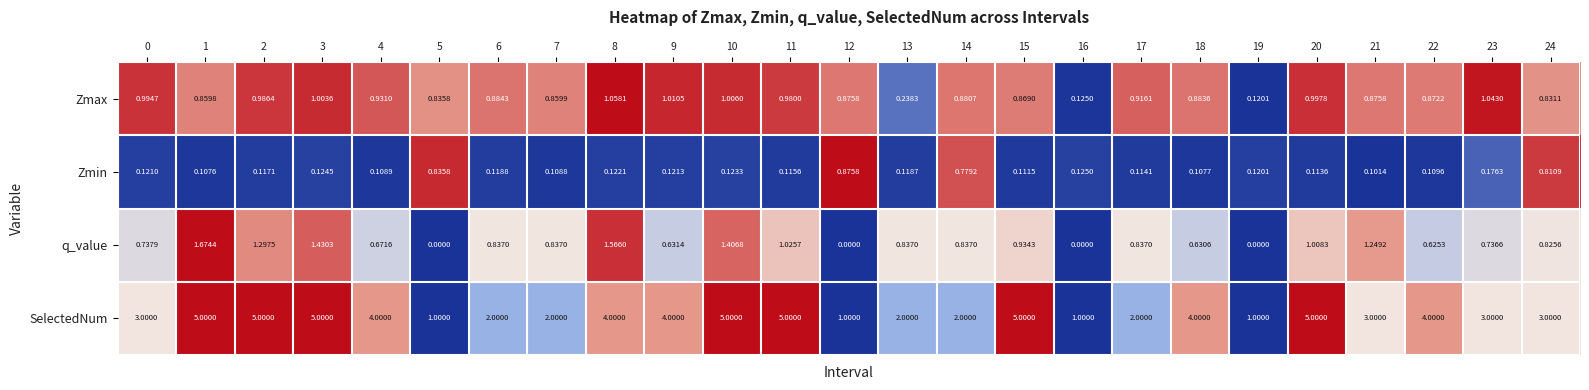

List the series in order of their peak value, lowest first.

Zmin, Zmax, q_value, SelectedNum